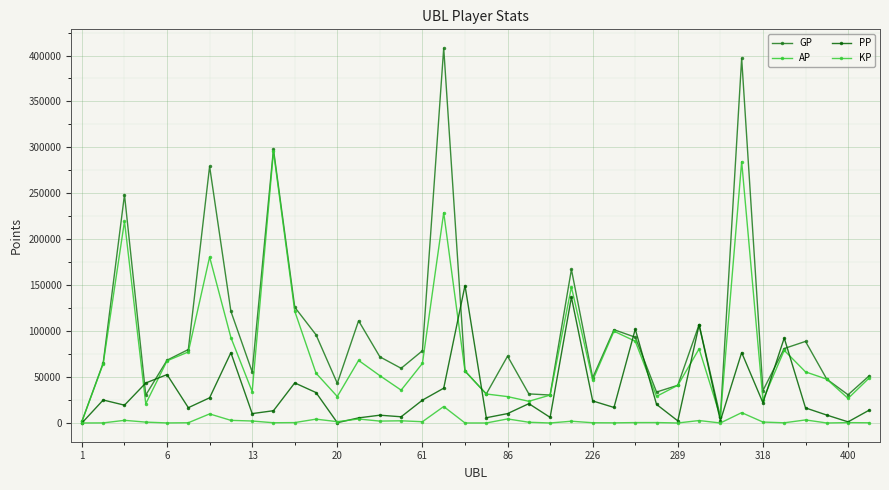

What is the value of the PP point at the 12th from the left?

33108.0